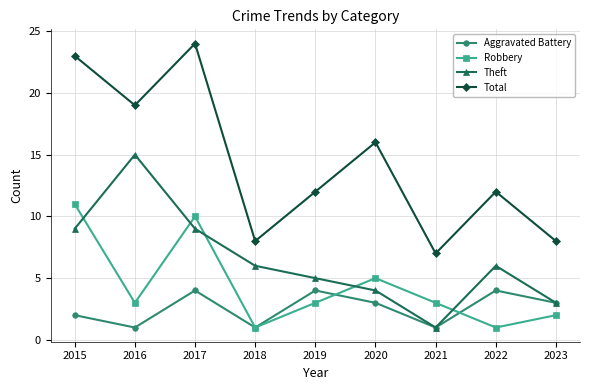

What is the difference between the Theft values at 2021 and 2018?

5